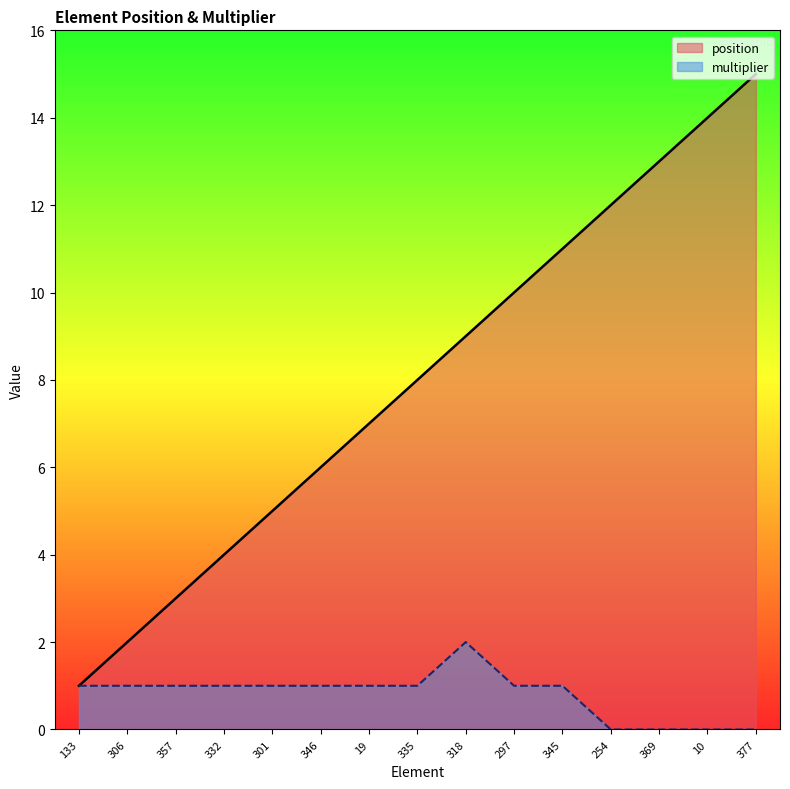

The value of multiplier at 357 is 2. True or false?

False